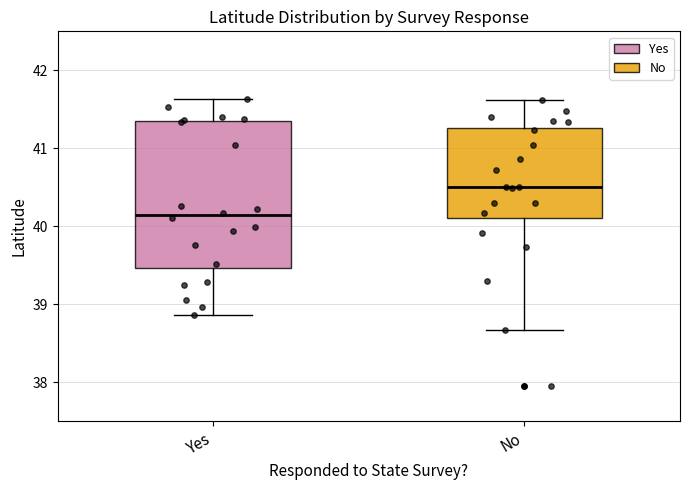

Reading left to right, transcribe this box plot: for each box, give where its median line is, the range the box spans, and where its two whiskers end, as read against the y-axis. The values are not printed on the chart, so give them approximately, as read against the axis.

Yes: median 40.1, box 39.5 to 41.3, whiskers 38.9 to 41.6
No: median 40.5, box 40.1 to 41.3, whiskers 38.7 to 41.6